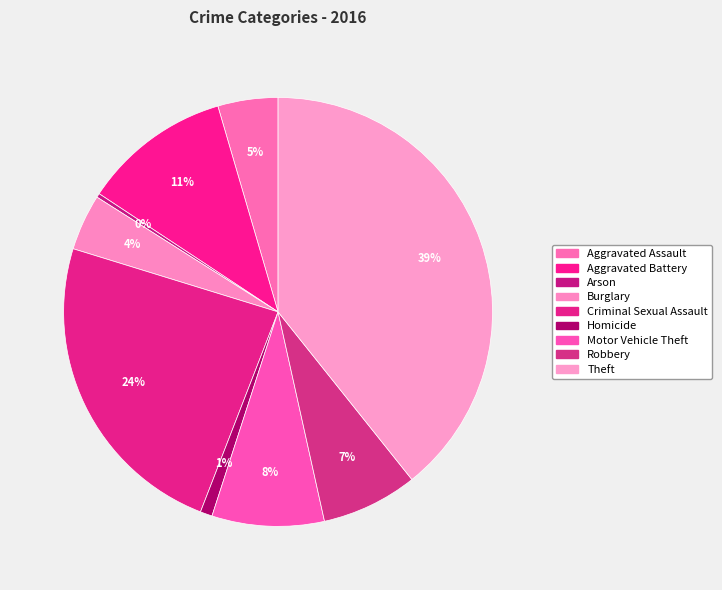

Rank the categories by value from lowest to highest.

Arson, Homicide, Burglary, Aggravated Assault, Robbery, Motor Vehicle Theft, Aggravated Battery, Criminal Sexual Assault, Theft